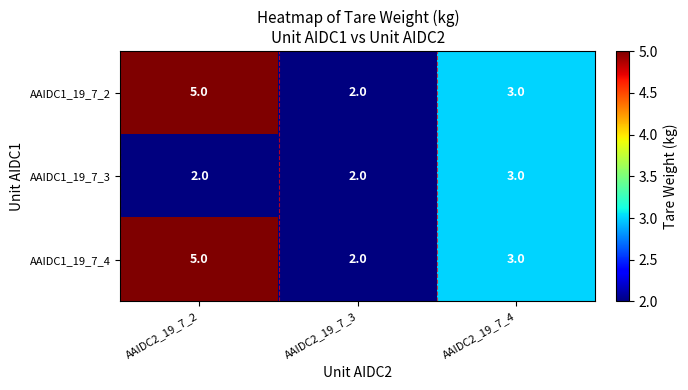

What is the average value of the AAIDC1_19_7_2 series?

3